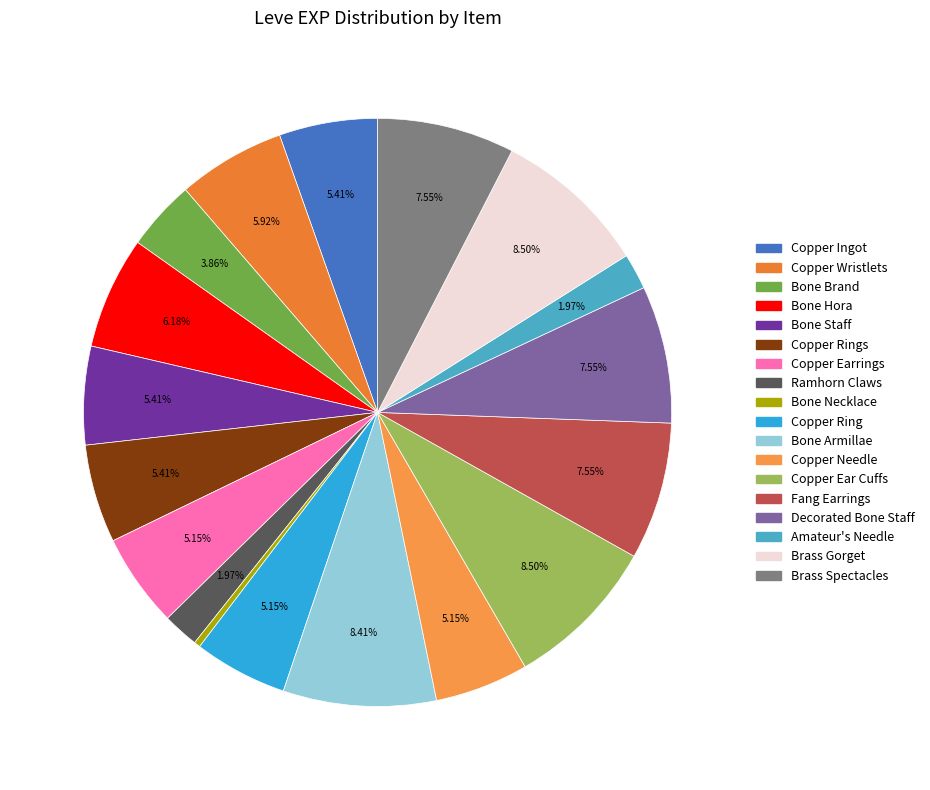

Count the number of slices in the pie.

18